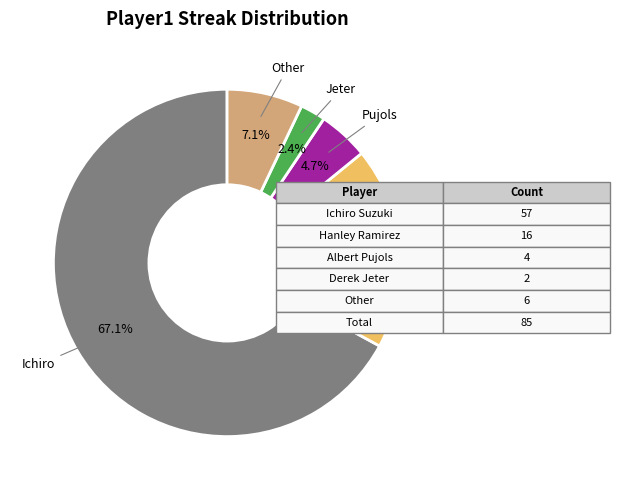

Is there a majority slice in this chart?

Yes